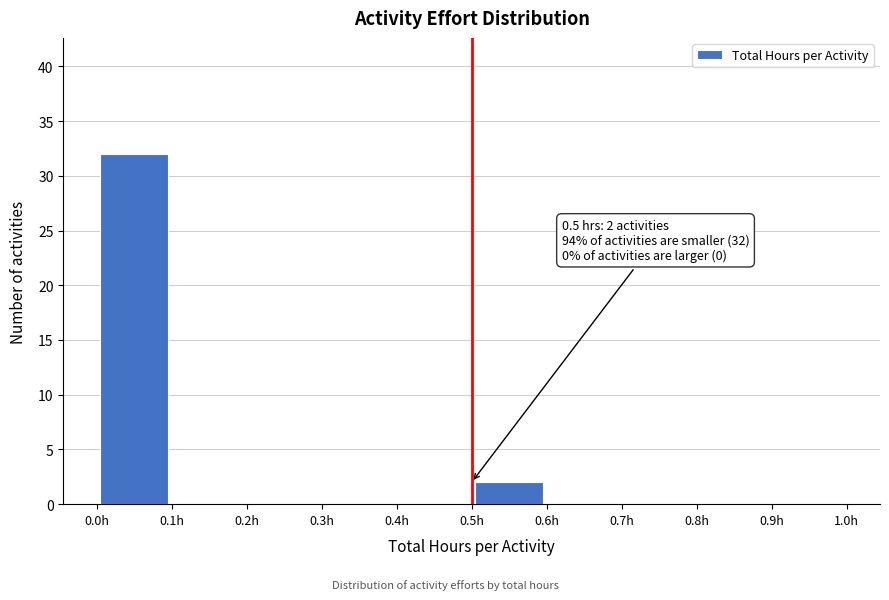

Which range on the x-axis has the tallest bar?

0.0 to 0.1